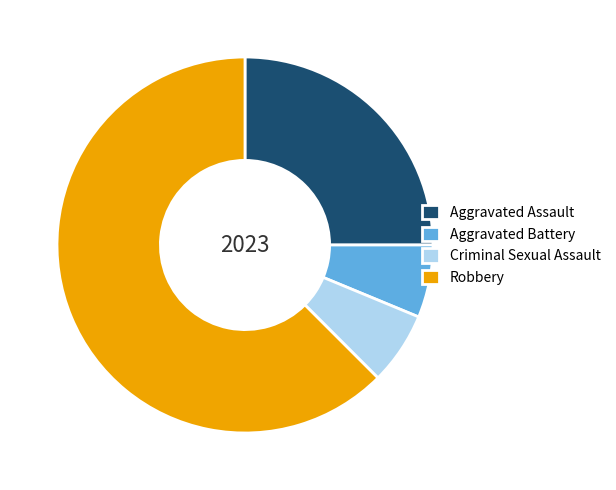

Do Robbery and Aggravated Assault together represent more than half of the pie?

Yes